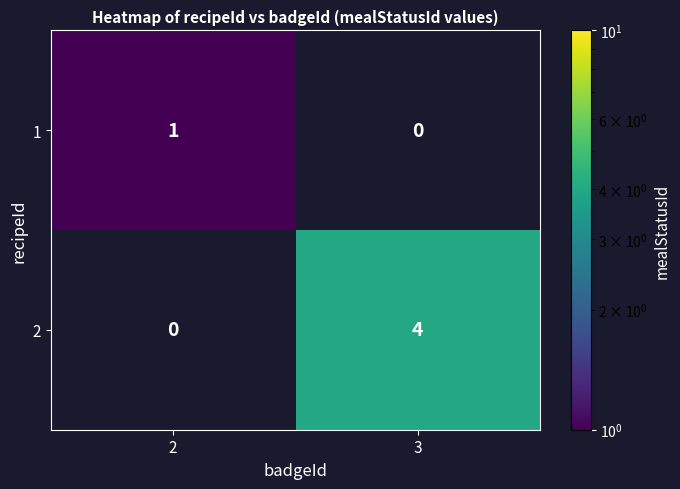

At 3, list the series in order from largest to smallest.

2, 1